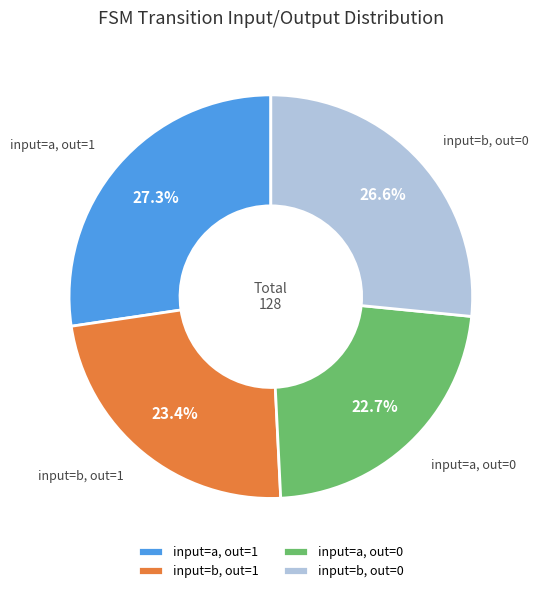

Is there any slice that represents more than half of the pie?

No